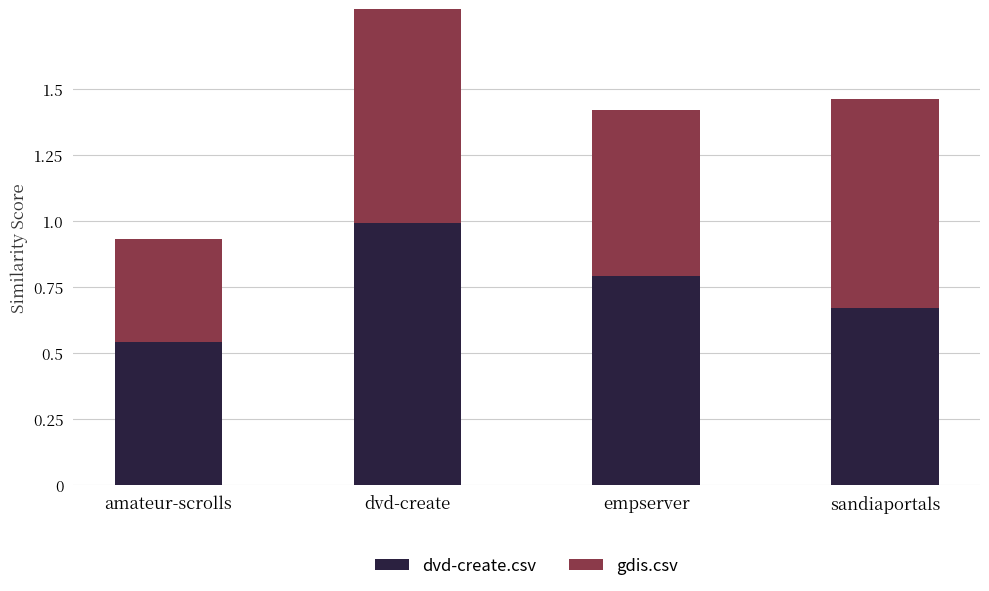

Reading left to right, list all the values displayed in this chart.

dvd-create.csv: 0.5	1.0	0.8	0.7
gdis.csv: 0.4	0.9	0.6	0.8